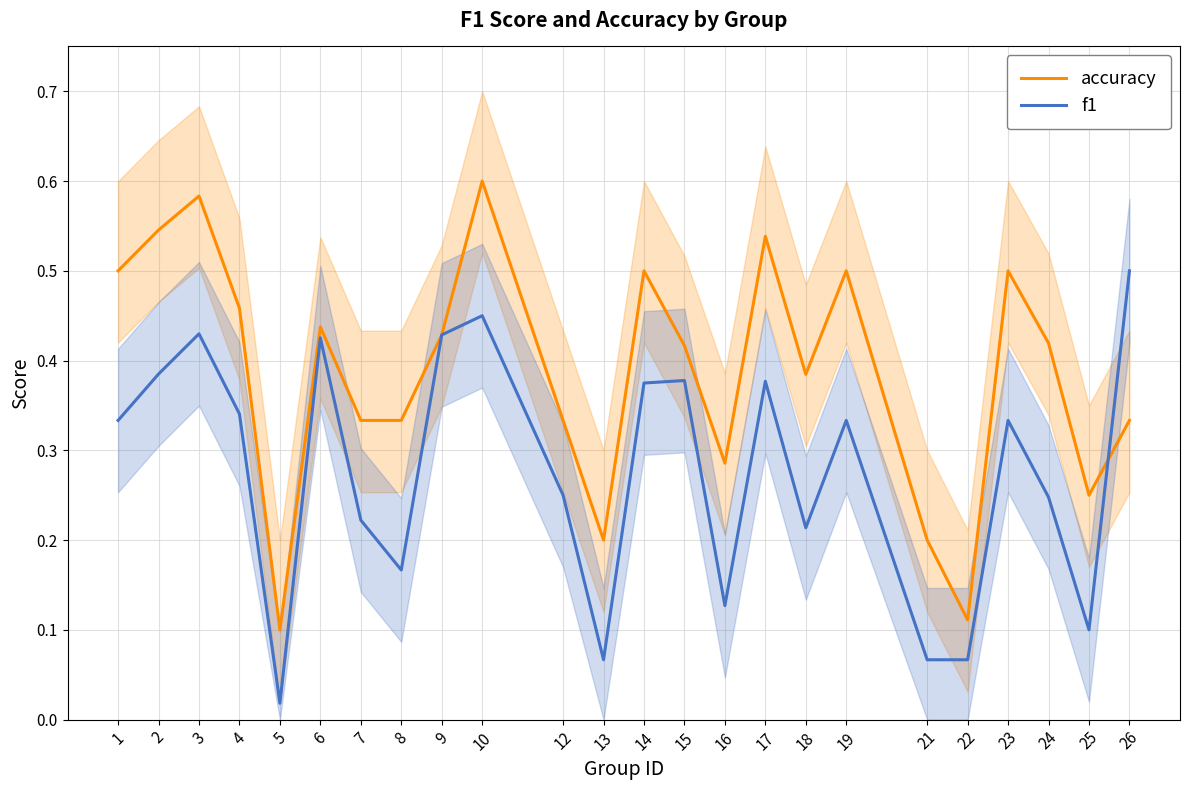

Is the value of f1 at 19 greater than the value of accuracy at 3?

No